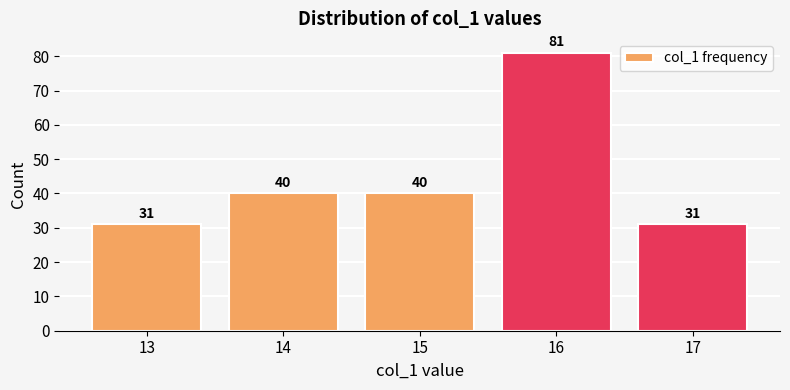

How many values are between 31 and 40?

4